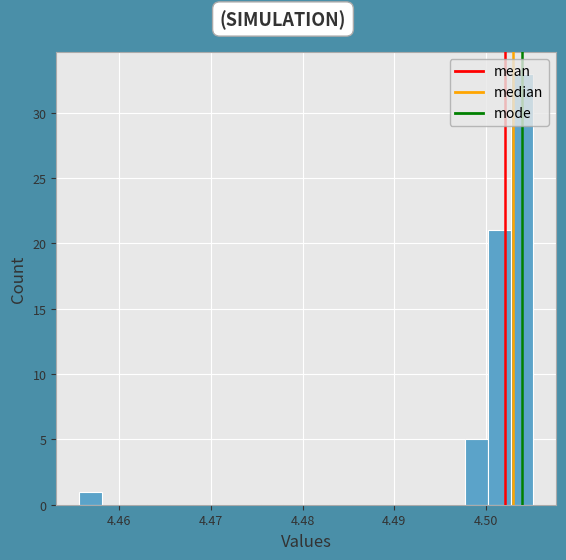

Around what value on the x-axis is the tallest bar? Give the approximate position of its centre, as read against the axis.

4.504